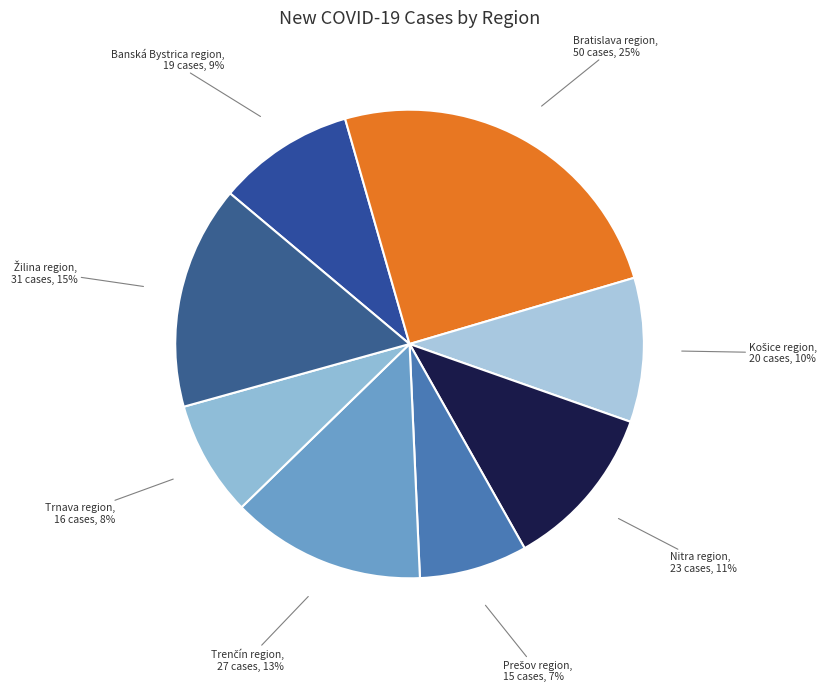

Is it true that Trnava region is 1% of the pie?

False